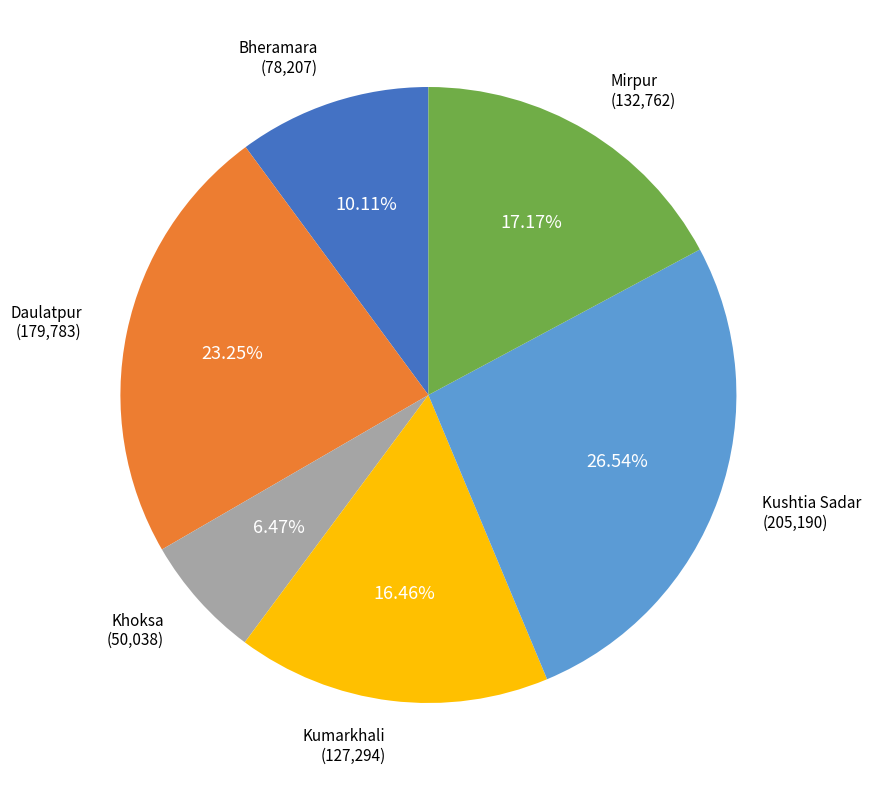

Which category has the biggest portion of the pie?

Kushtia Sadar